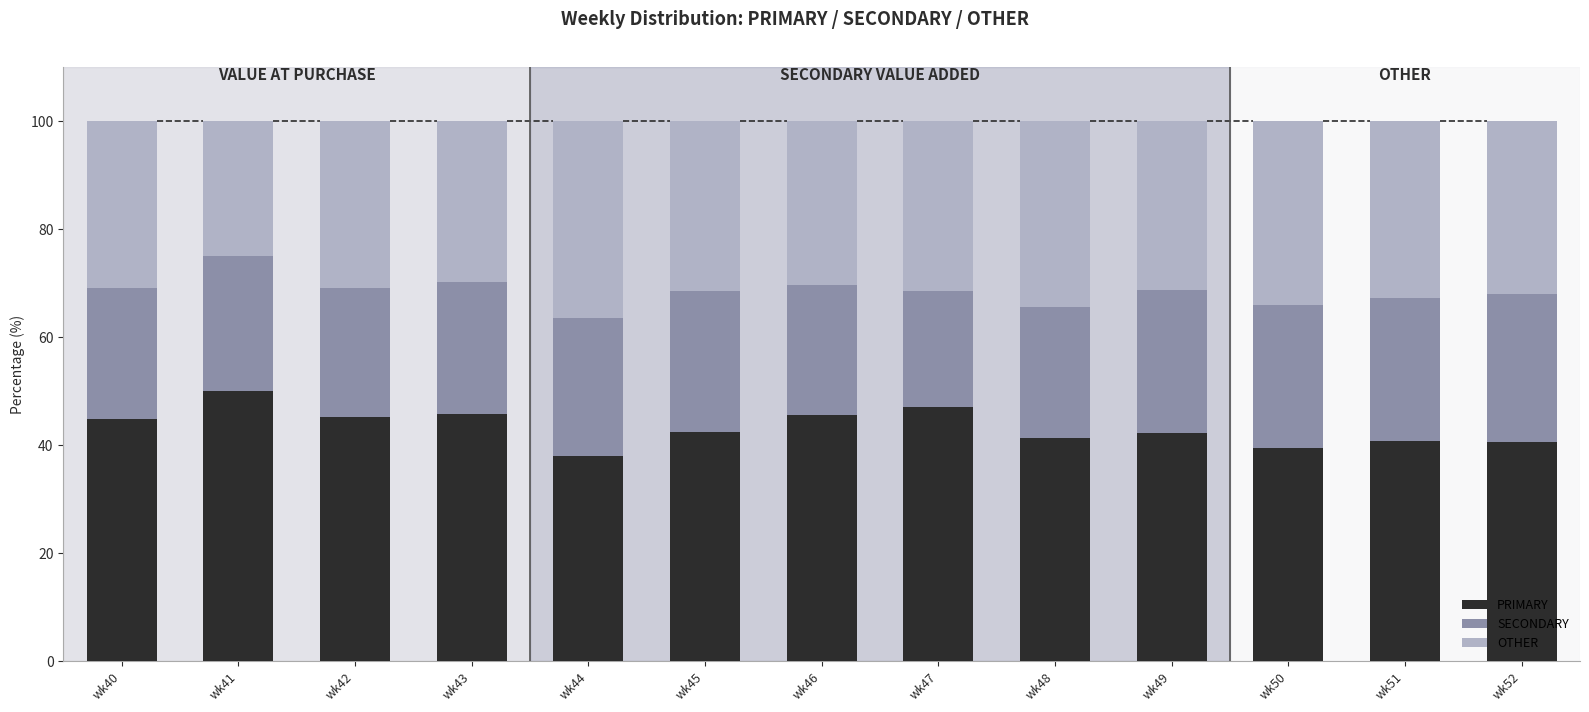

What is the average value of the PRIMARY series?

43.4